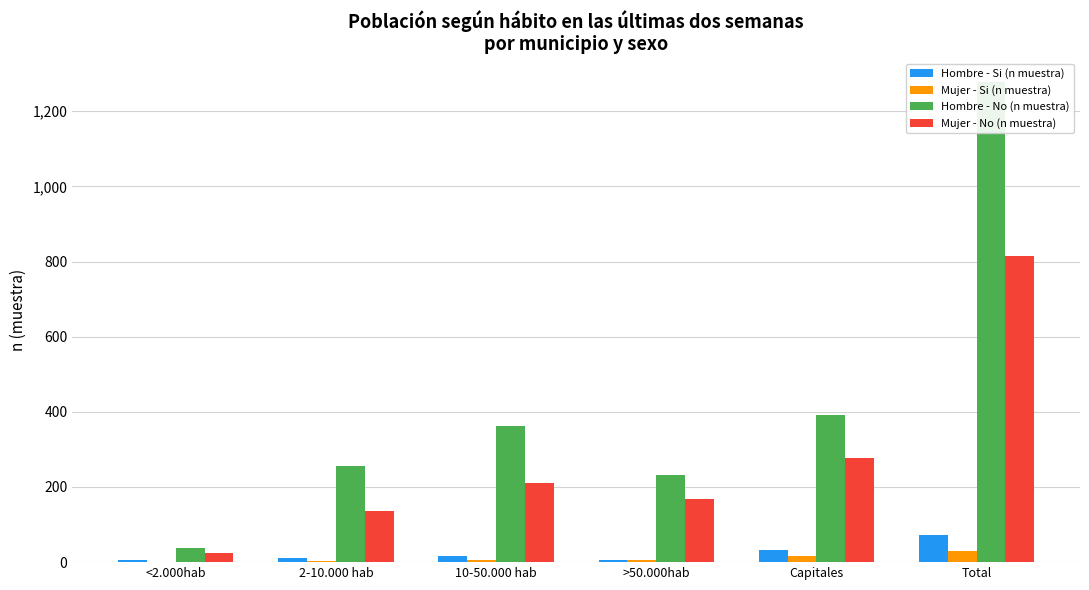

Rank the categories by Mujer - Si (n muestra) value from highest to lowest.

Total, Capitales, >50.000hab, 10-50.000 hab, 2-10.000 hab, <2.000hab